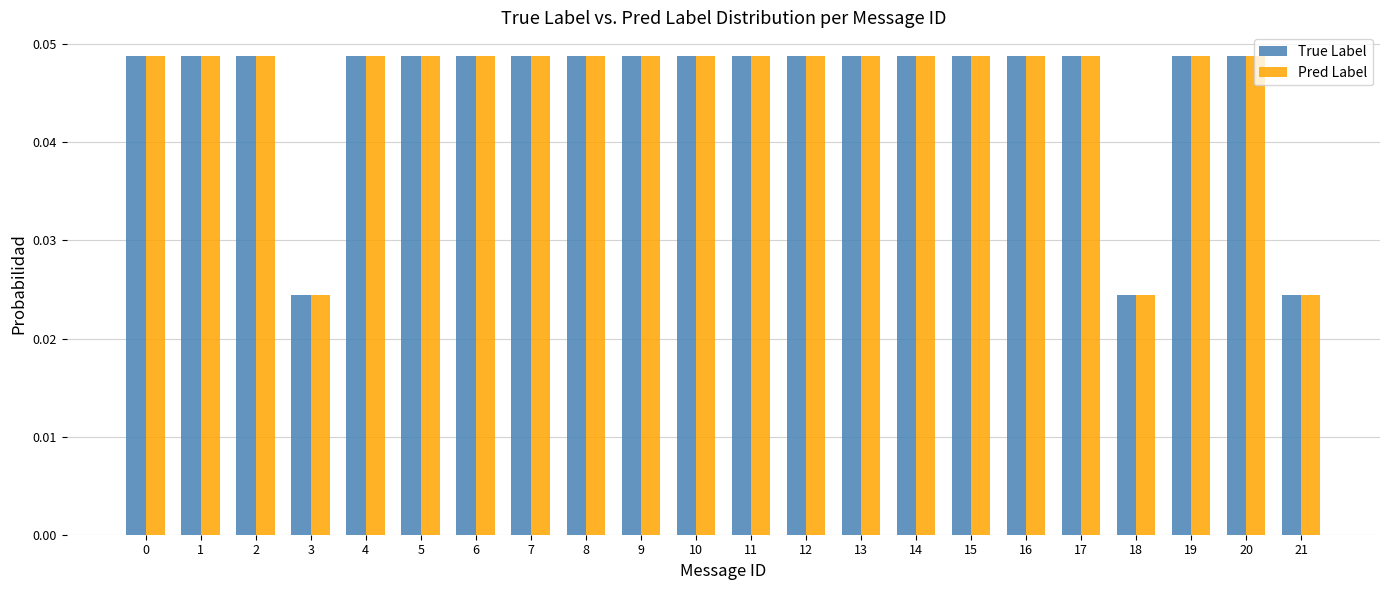

How many bars are there in total?

44